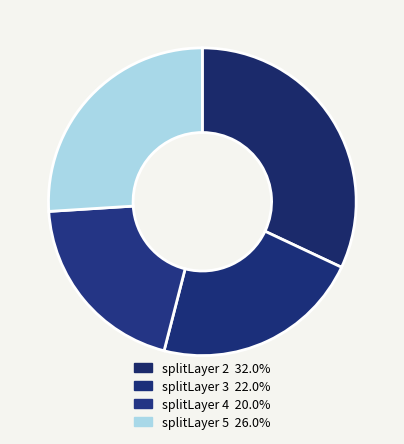

How many segments does this pie chart have?

4